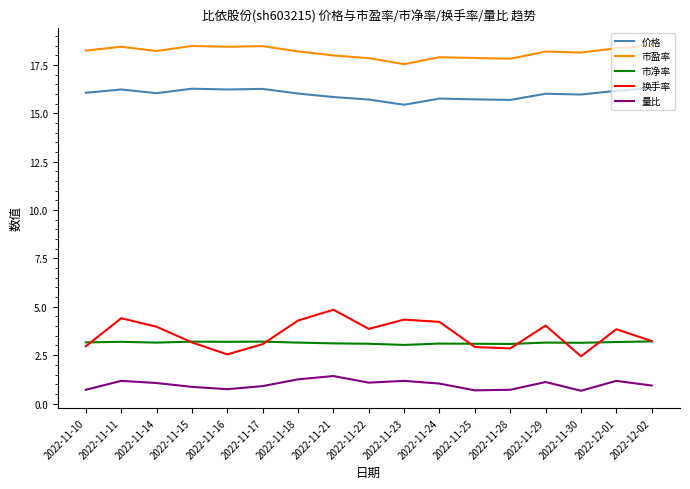

Does the chart display data point markers on the line(s)?

No